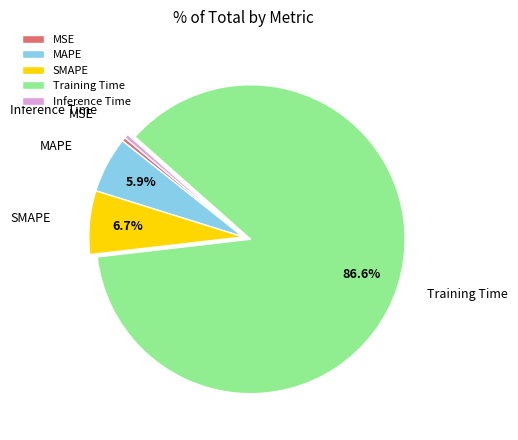

How many slices are in this pie chart?

5